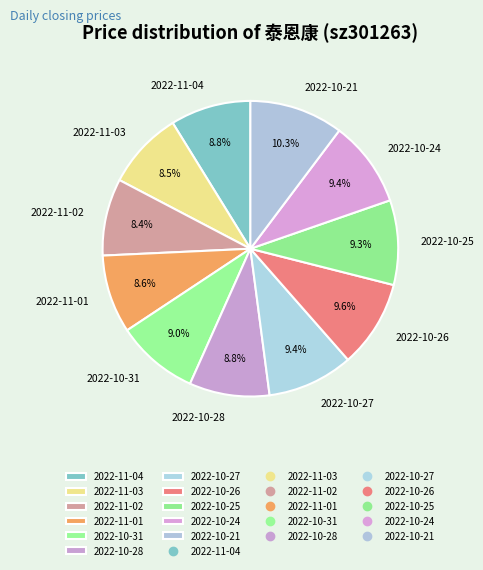

What is the ratio of the value at 2022-10-26 to the value at 2022-10-25?

1.0